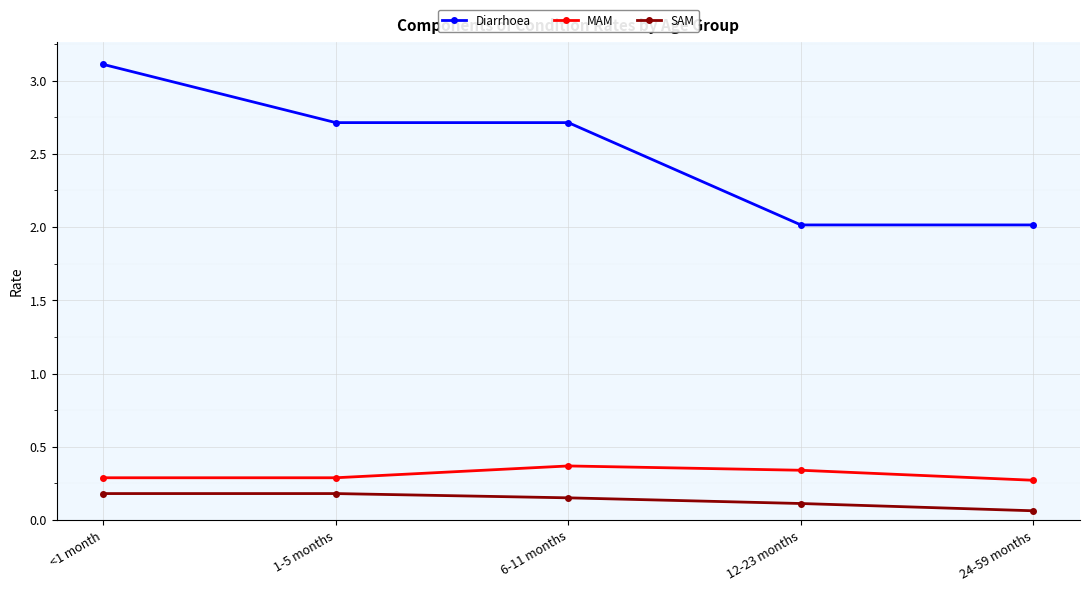

Between 1-5 months and 12-23 months, which series saw the biggest shift?

Diarrhoea